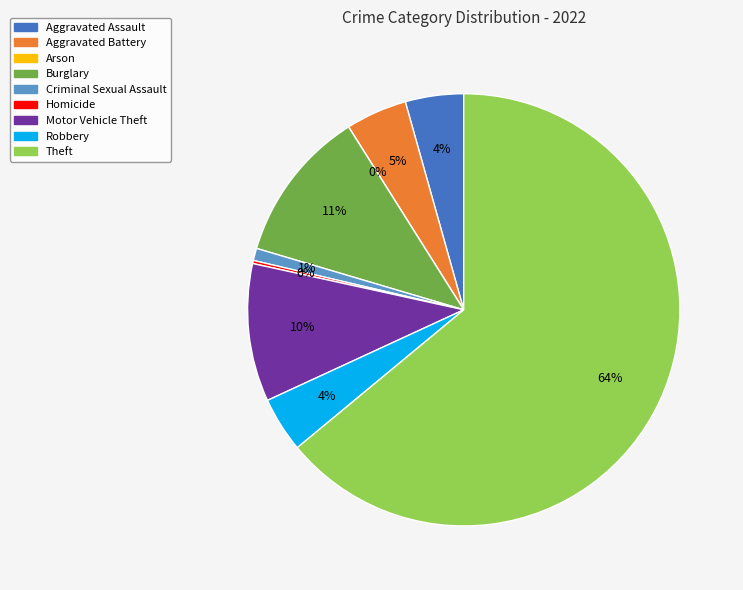

Which slice is the largest?

Theft